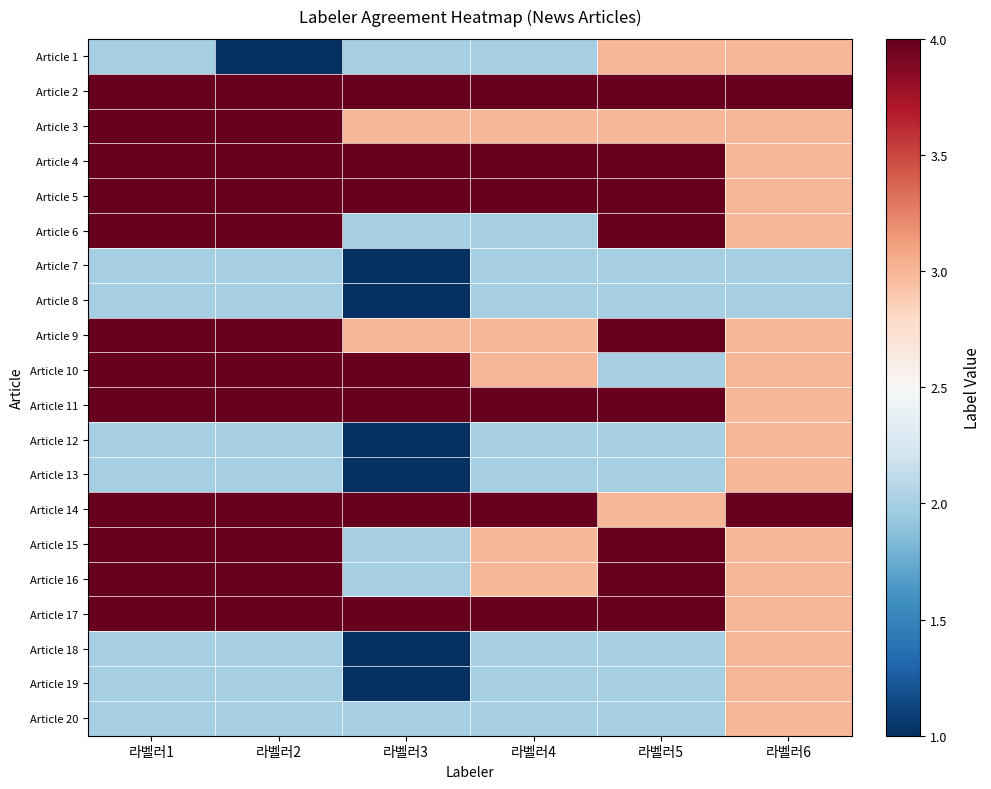

Rank the series at 라벨러4 from lowest to highest value.

Article 1, Article 6, Article 7, Article 8, Article 12, Article 13, Article 18, Article 19, Article 20, Article 3, Article 9, Article 10, Article 15, Article 16, Article 2, Article 4, Article 5, Article 11, Article 14, Article 17